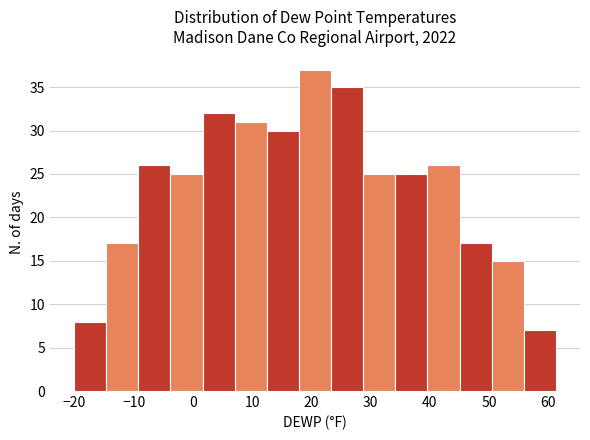

Which range on the x-axis has the tallest bar?

18 to 23